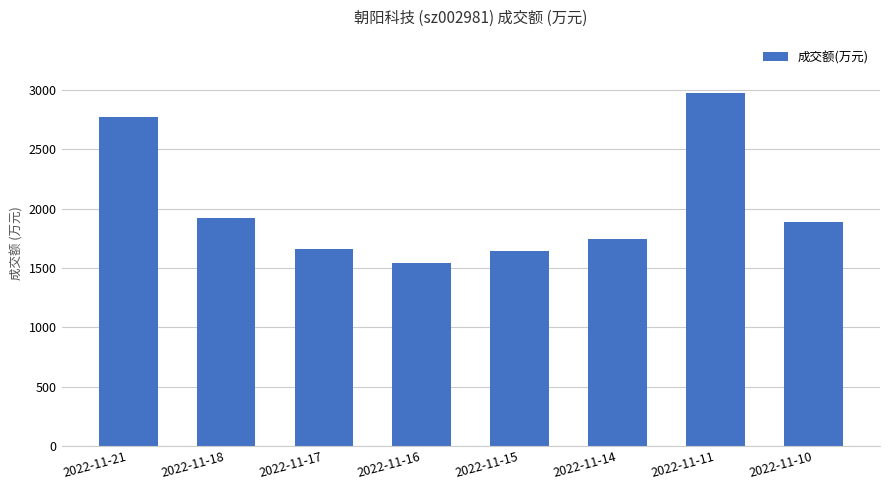

Reading left to right, extract all data points from this chart.

2022-11-21=2776	2022-11-18=1920	2022-11-17=1658	2022-11-16=1545	2022-11-15=1643	2022-11-14=1747	2022-11-11=2979	2022-11-10=1887